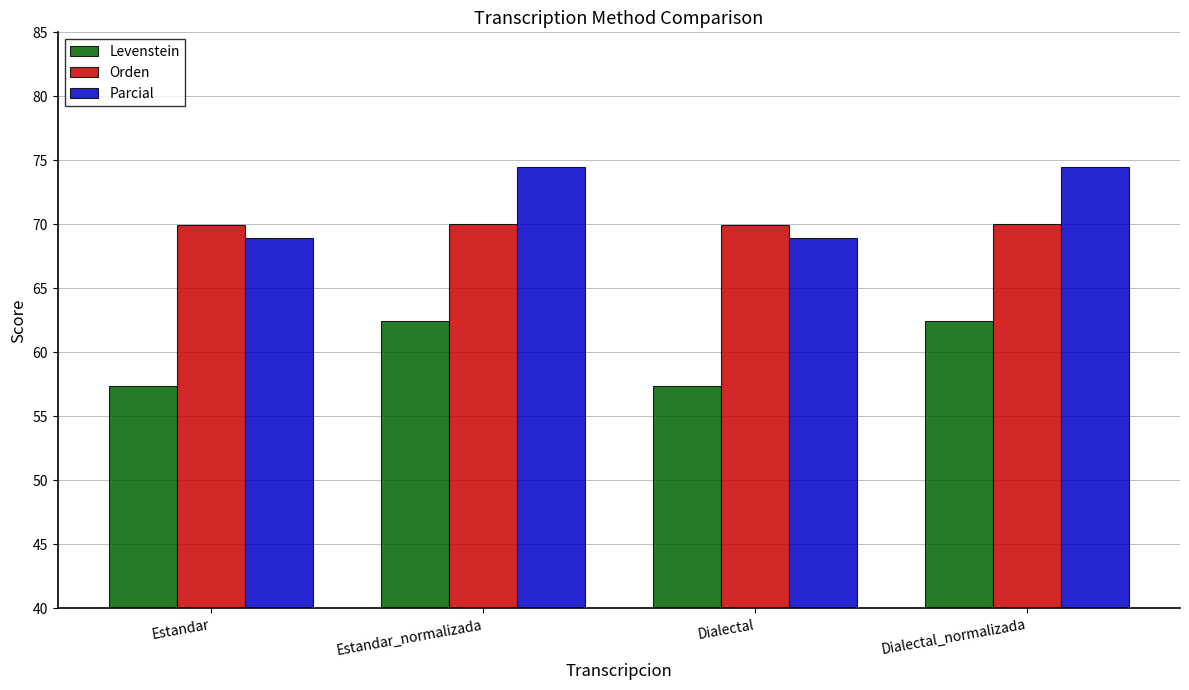

What is the difference between the second highest and minimum values in the Levenstein series?

5.1